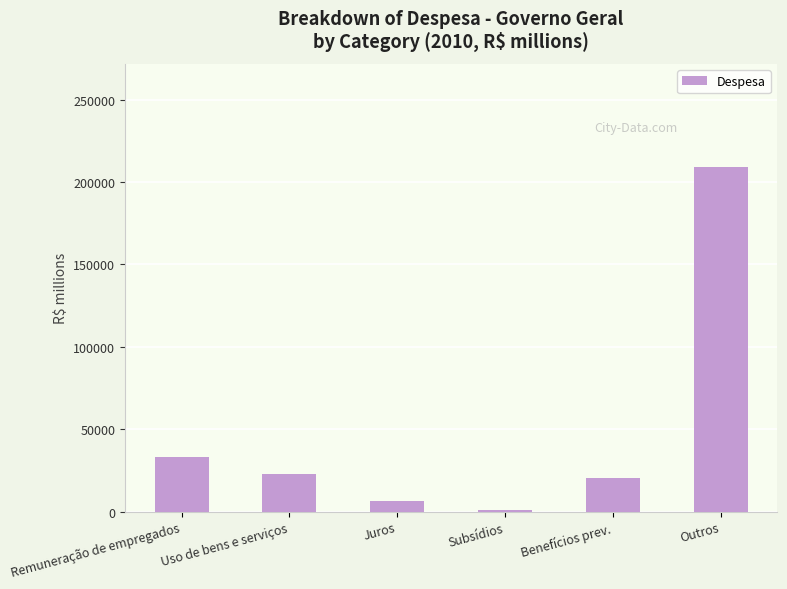

At which category does the chart reach its minimum across all series?

Subsídios